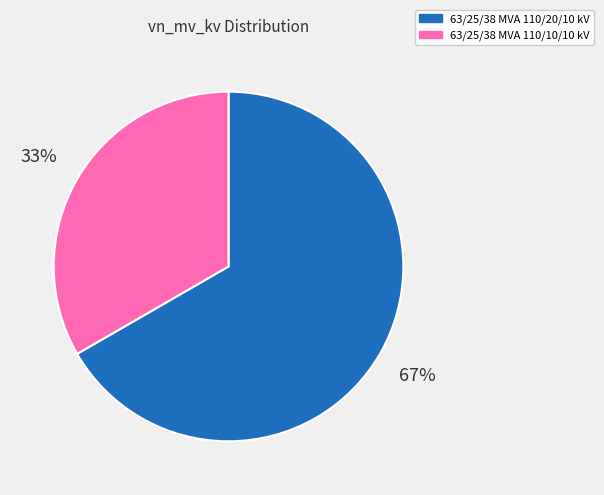

Combined, do 63/25/38 MVA 110/10/10 kV and 63/25/38 MVA 110/20/10 kV account for over 50%?

Yes